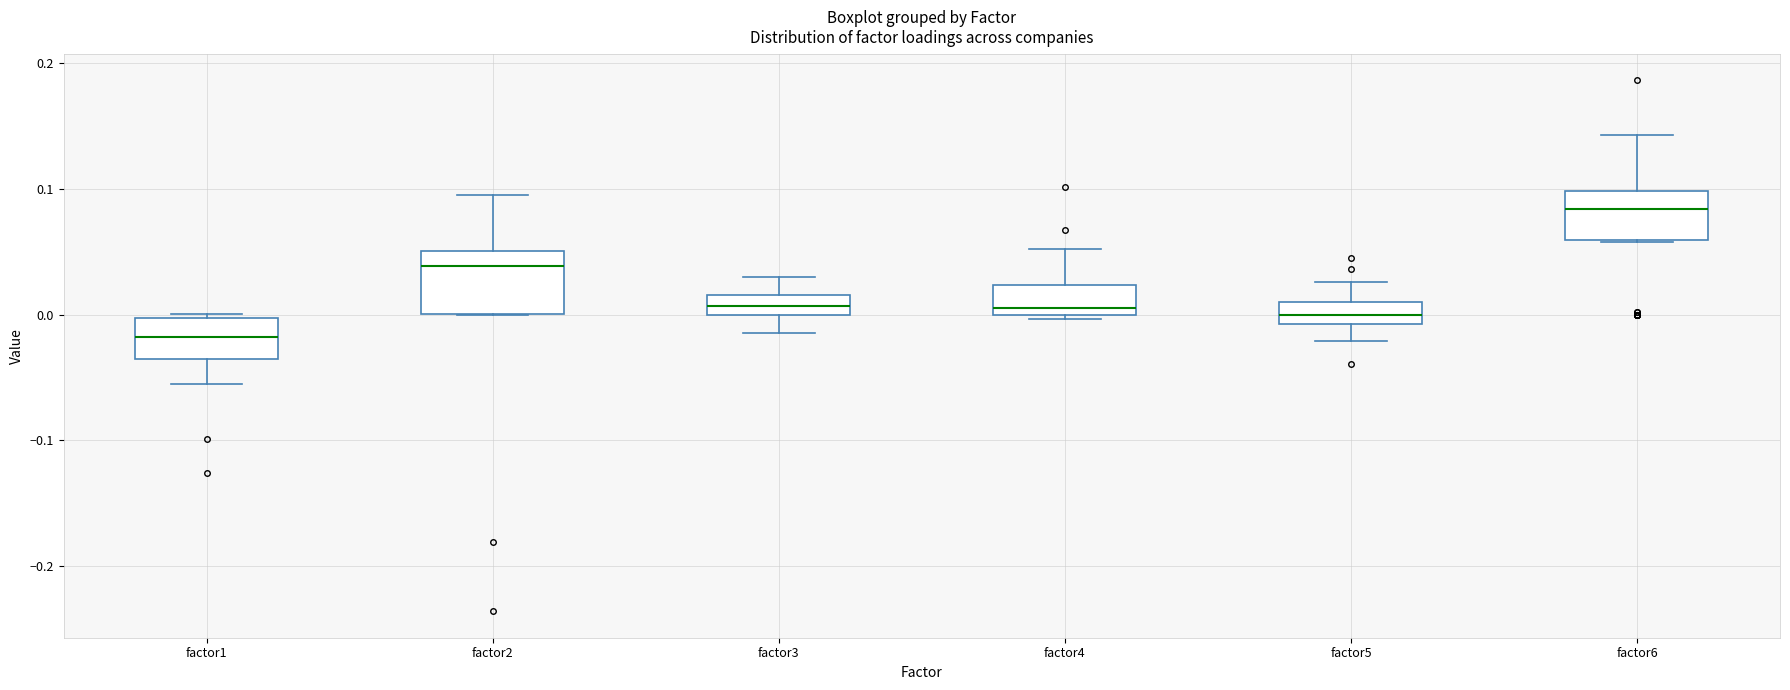

Where is the upper edge of the box for factor1 on the y-axis? The values are not printed on the chart, so give them approximately, as read against the axis.

0.00